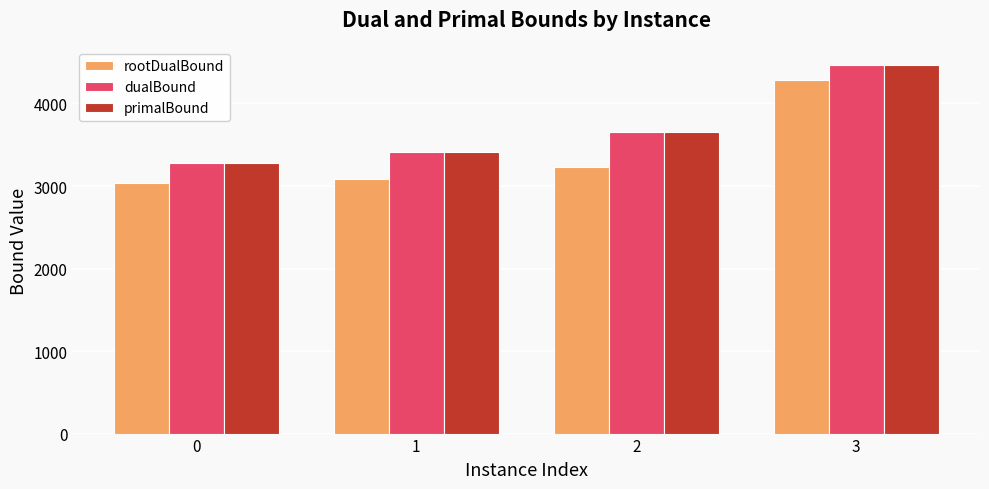

How many bars are there in each group?

3